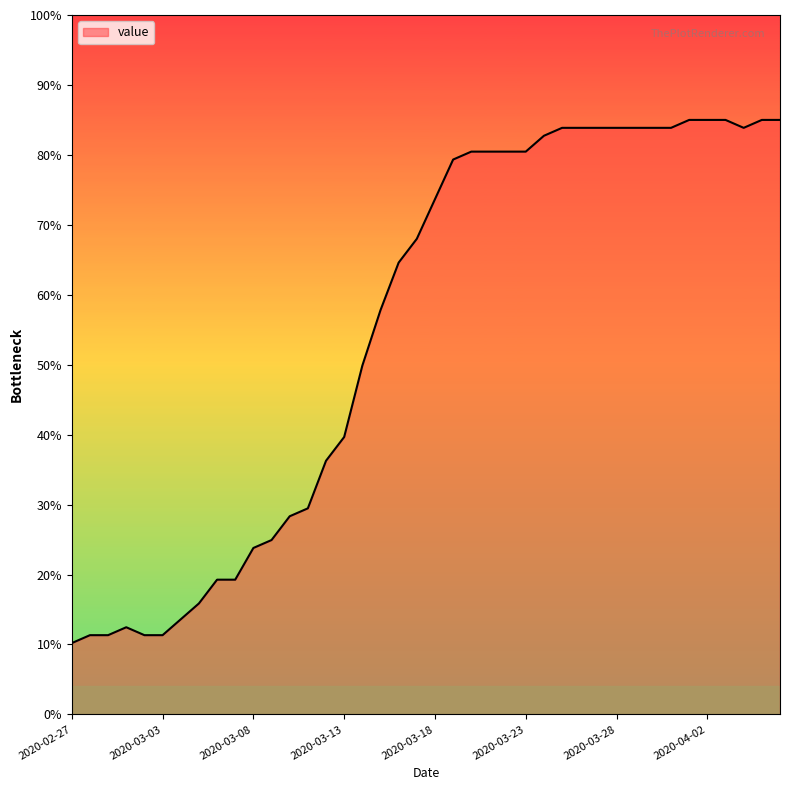

How many lines are shown in the chart?

1